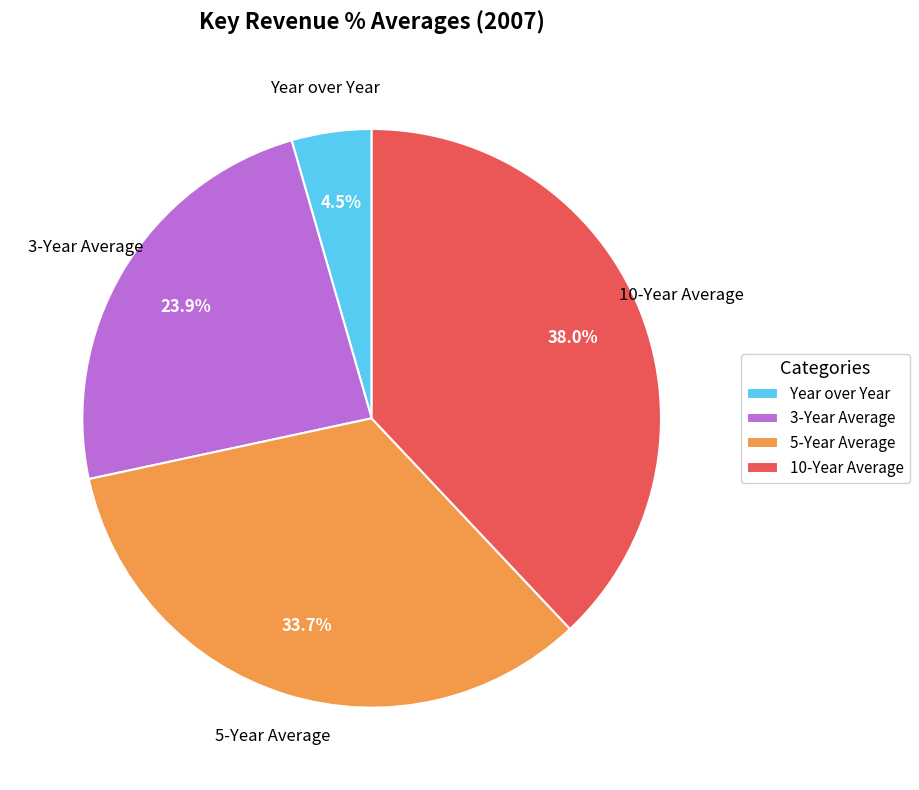

Which slice is the smallest?

Year over Year